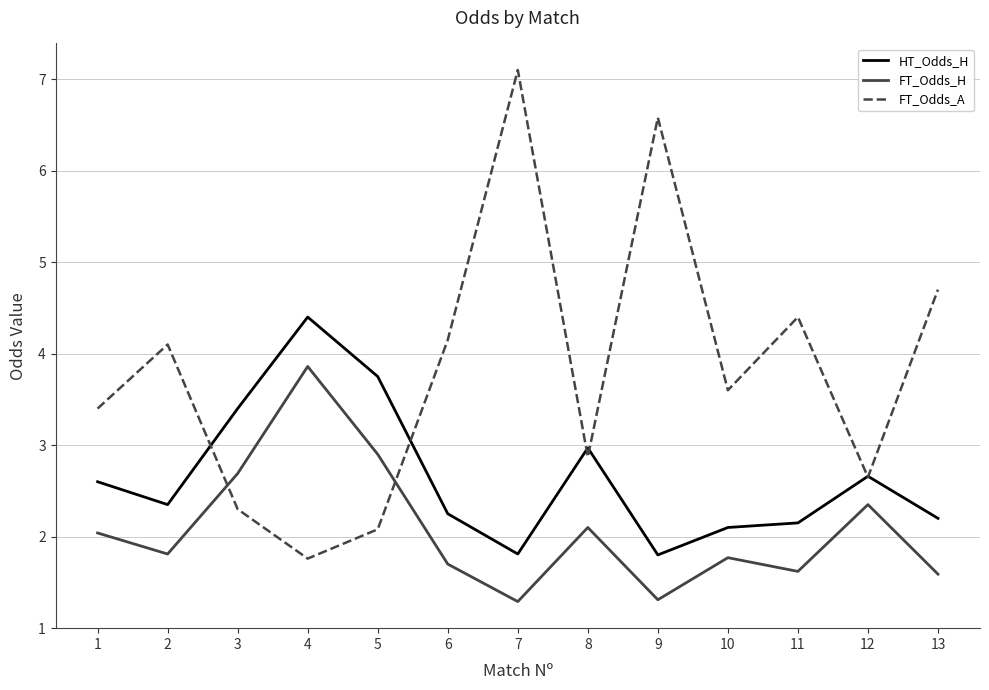

At how many categories does at least one series exceed 3?

11